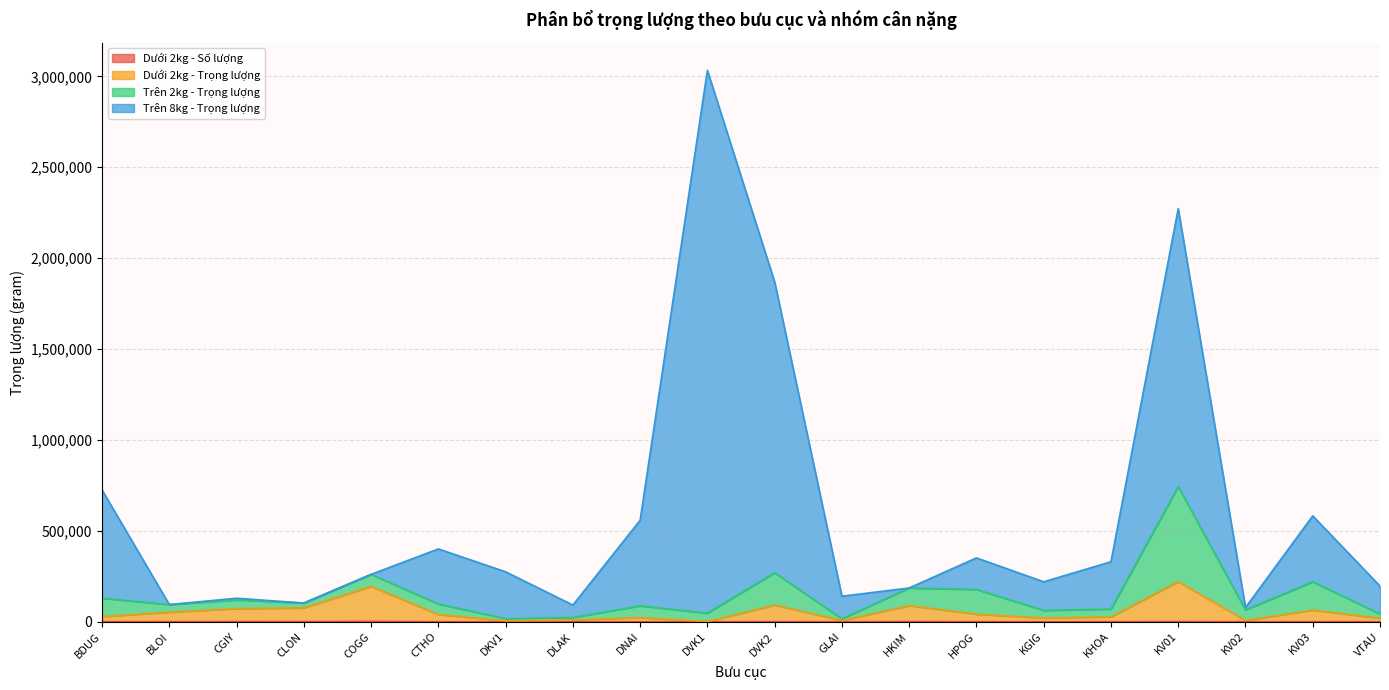

Where is the first local maximum for Dưới 2kg - Số lượng?

CGIY